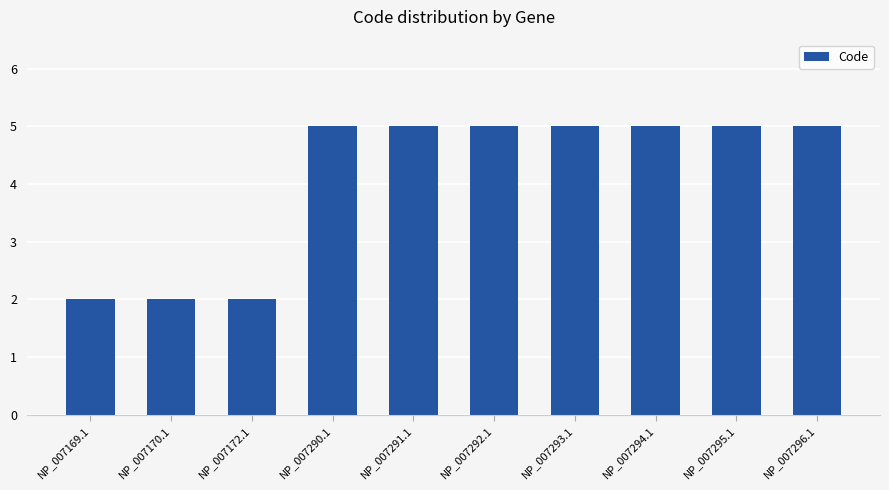

Reading left to right, transcribe all the data shown in this chart.

NP_007169.1=2	NP_007170.1=2	NP_007172.1=2	NP_007290.1=5	NP_007291.1=5	NP_007292.1=5	NP_007293.1=5	NP_007294.1=5	NP_007295.1=5	NP_007296.1=5